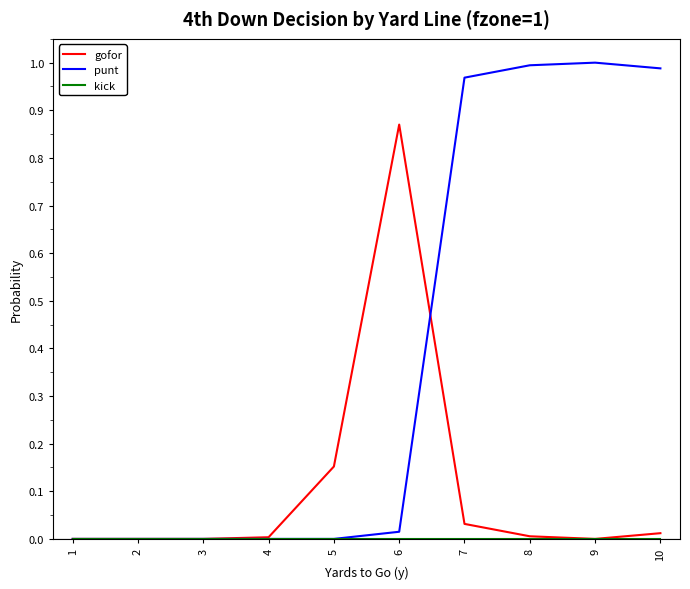

Is it true that gofor equals 0.6 at 9?

False